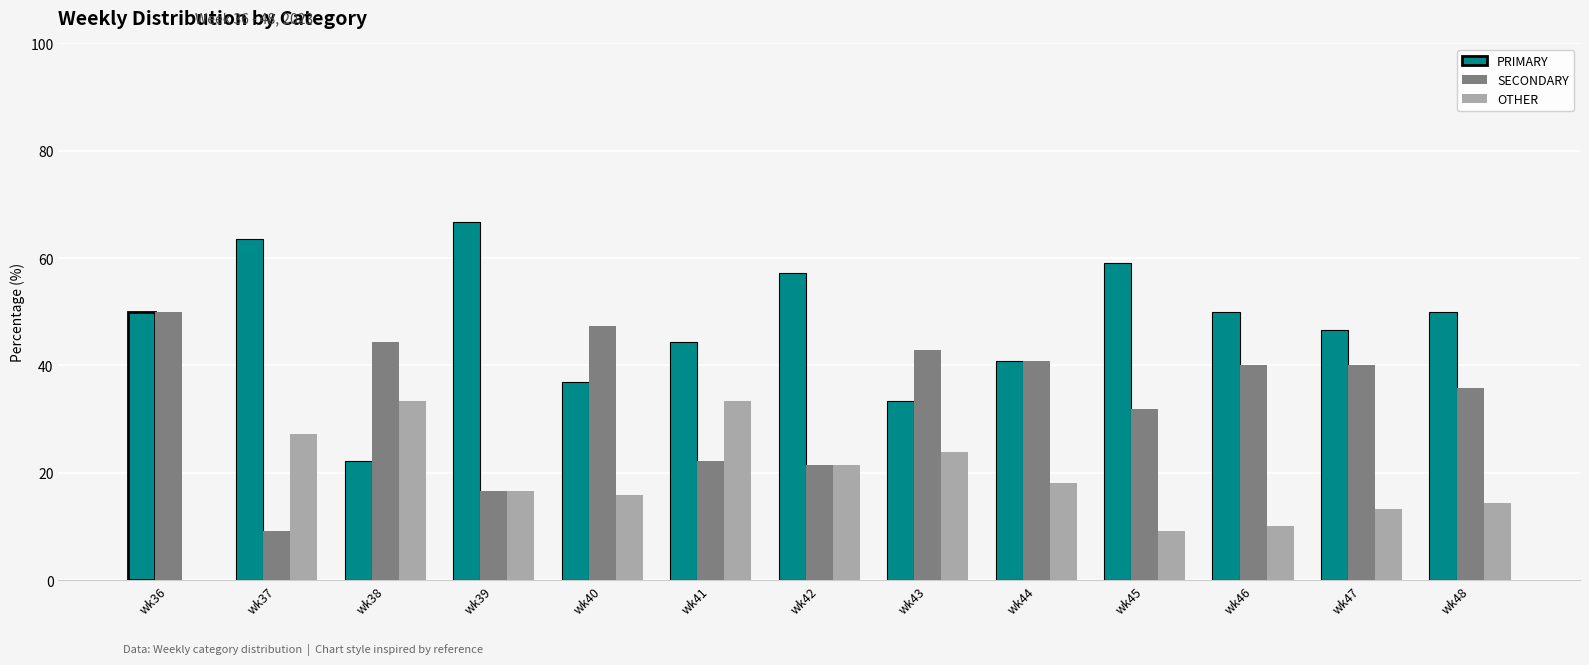

Reading left to right, what are all the values shown in this chart?

PRIMARY: wk36=50.0	wk37=63.6	wk38=22.2	wk39=66.7	wk40=36.8	wk41=44.4	wk42=57.1	wk43=33.3	wk44=40.9	wk45=59.1	wk46=50.0	wk47=46.7	wk48=50.0
SECONDARY: wk36=50.0	wk37=9.1	wk38=44.4	wk39=16.7	wk40=47.4	wk41=22.2	wk42=21.4	wk43=42.9	wk44=40.9	wk45=31.8	wk46=40.0	wk47=40.0	wk48=35.7
OTHER: wk36=0.0	wk37=27.3	wk38=33.3	wk39=16.7	wk40=15.8	wk41=33.3	wk42=21.4	wk43=23.8	wk44=18.2	wk45=9.1	wk46=10.0	wk47=13.3	wk48=14.3